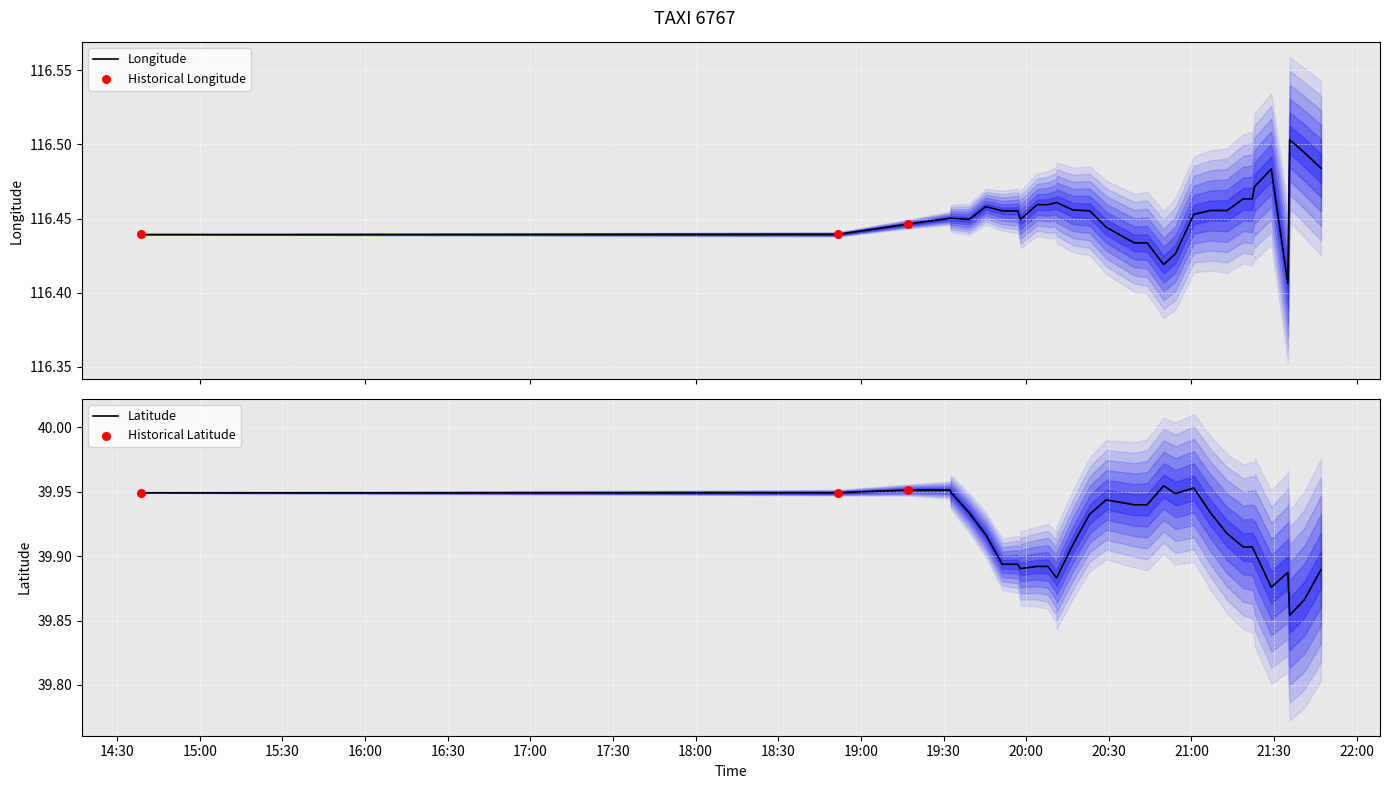

Which series reaches the minimum Y coordinate?

lat